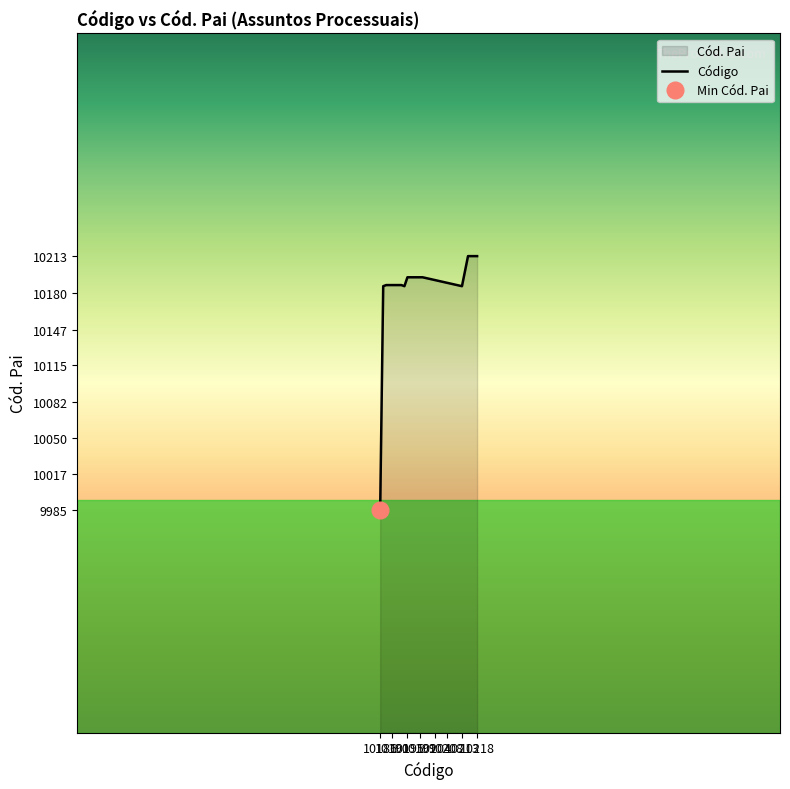

True or false: there are more than 0 points higher than both neighbors.

False